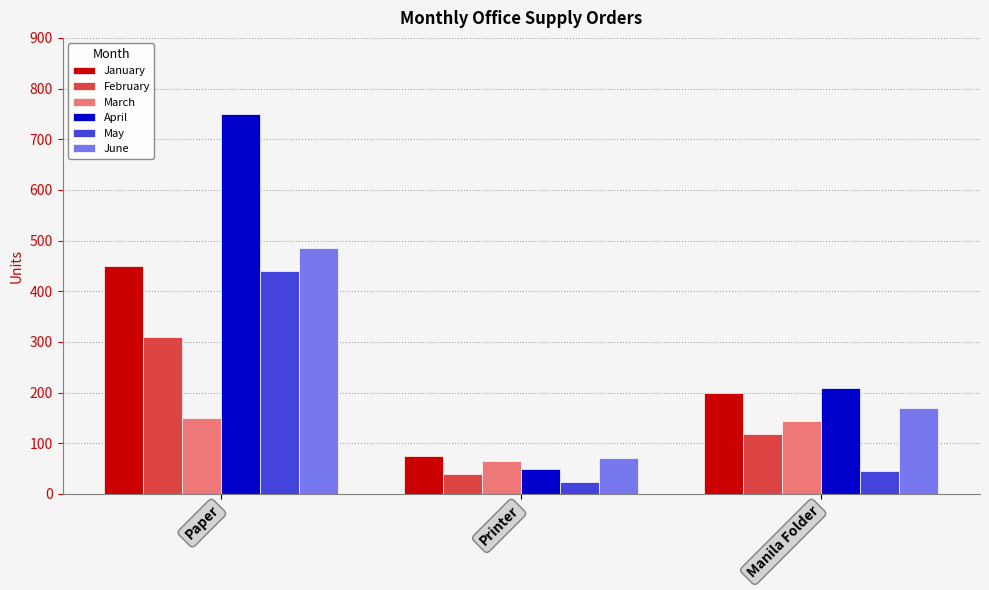

What is the total value across all series at Paper?

2585